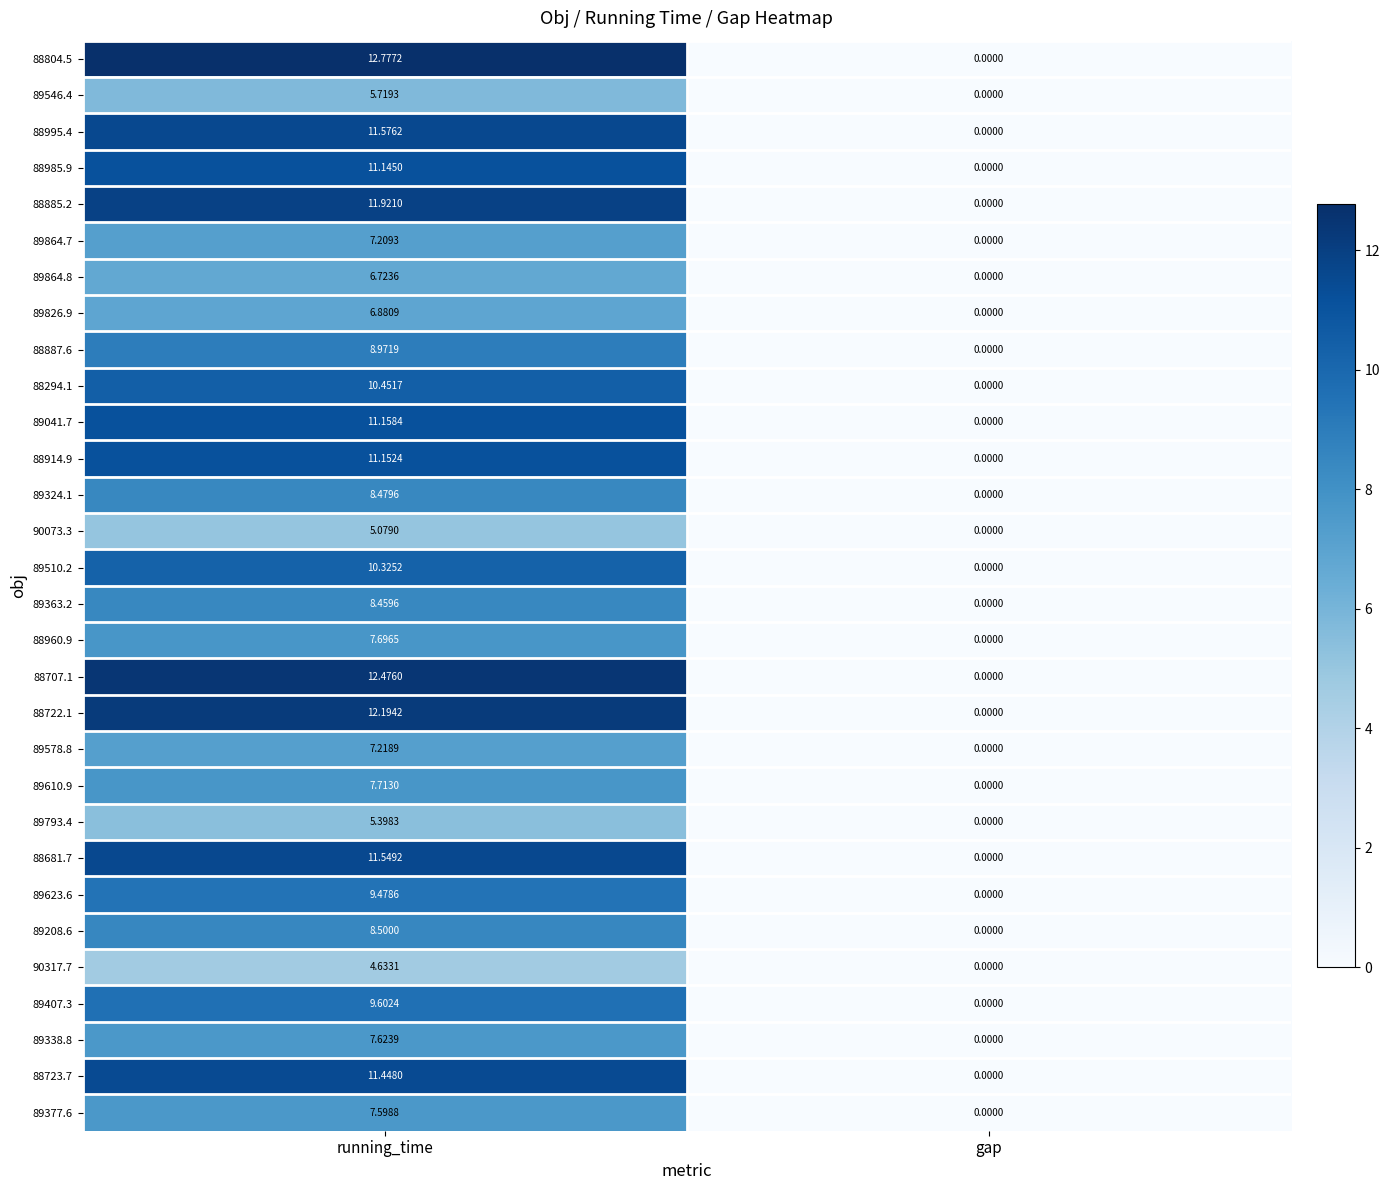

Which series has the largest range (max minus min)?

88804.5